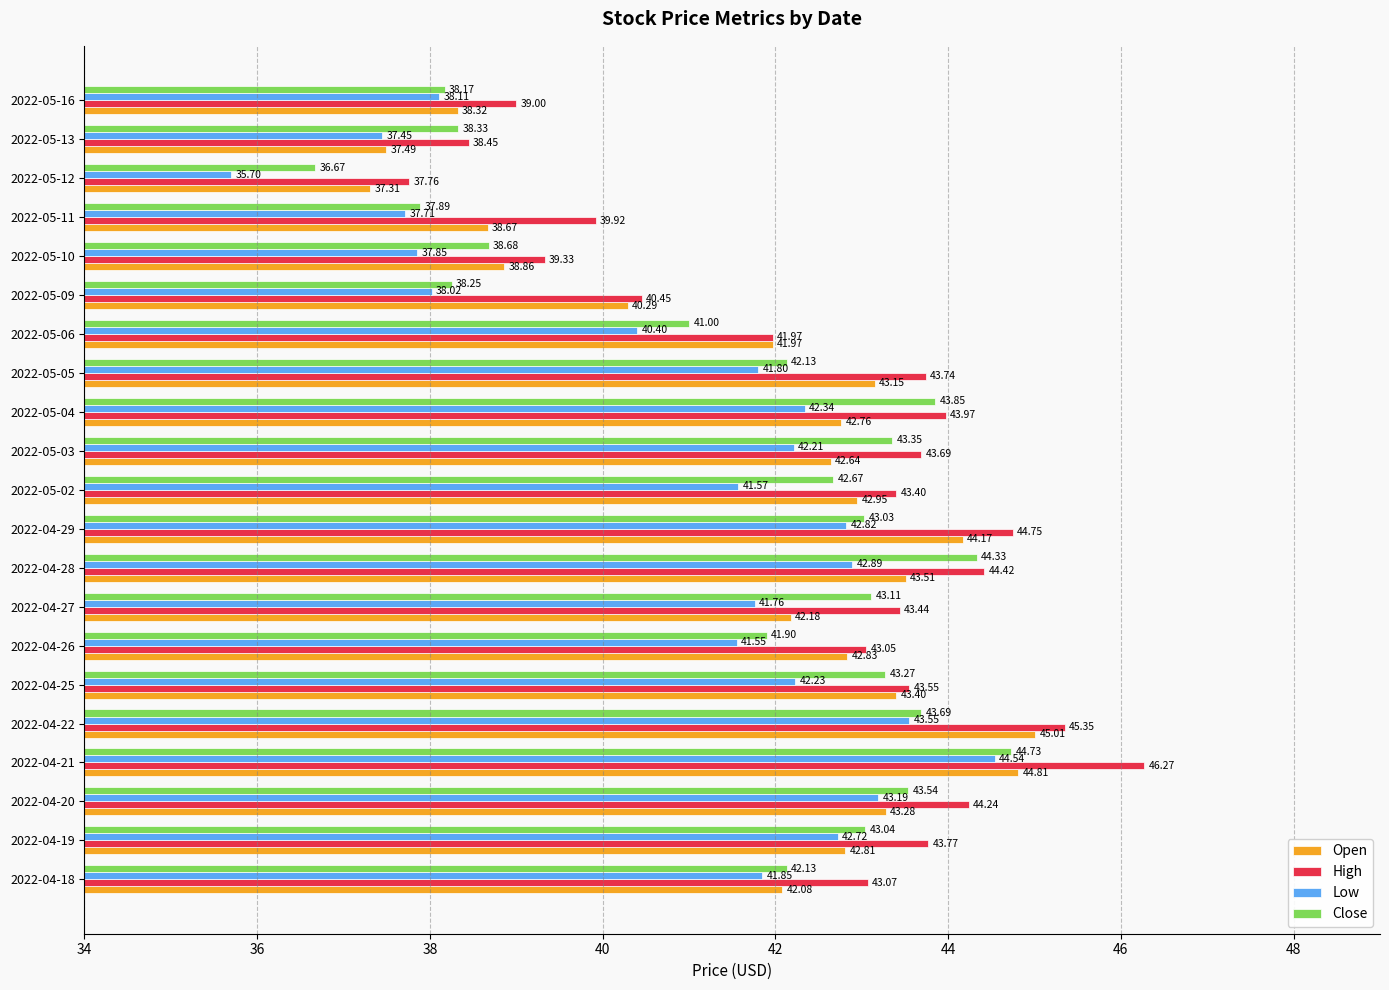

What is the average value of the Open series?

41.8